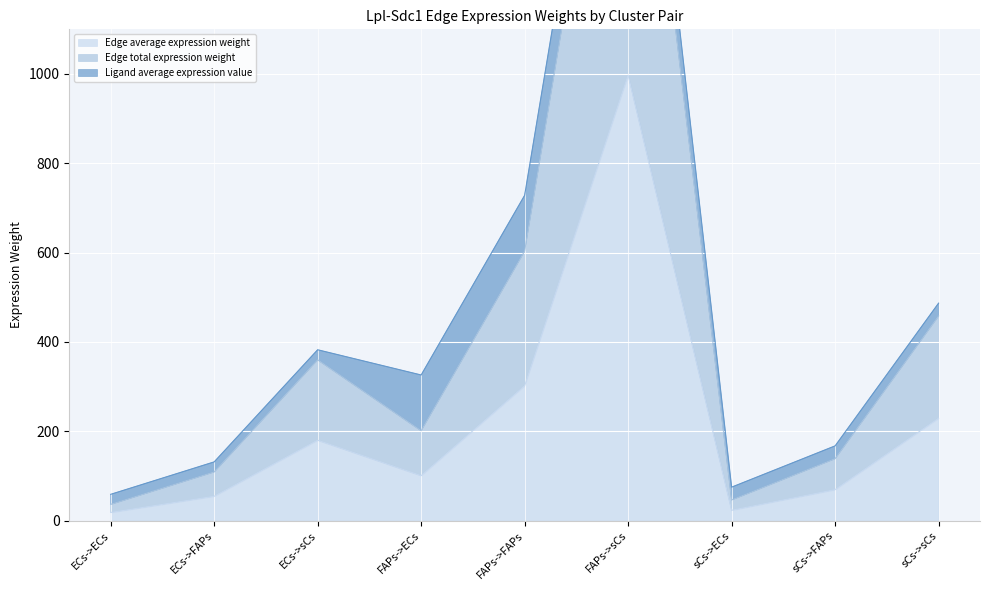

The Edge total expression weight series shows 1994.7 at FAPs->sCs. True or false?

True